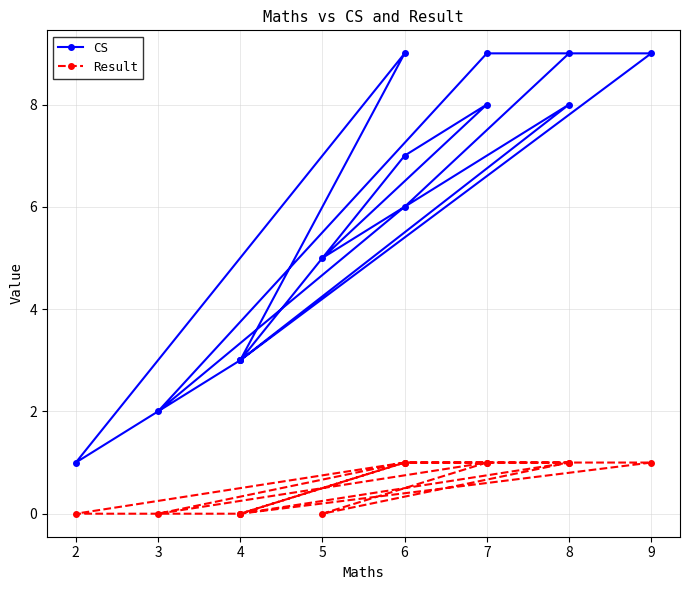

How many categories are shown in the chart?

14